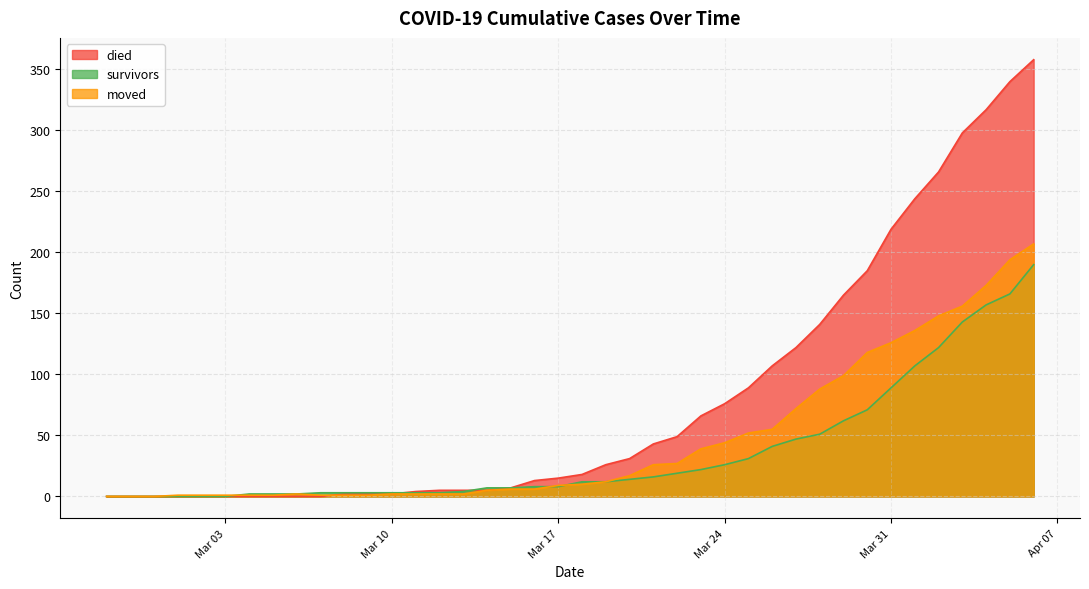

What are all the series names shown in the legend?

died, survivors, moved